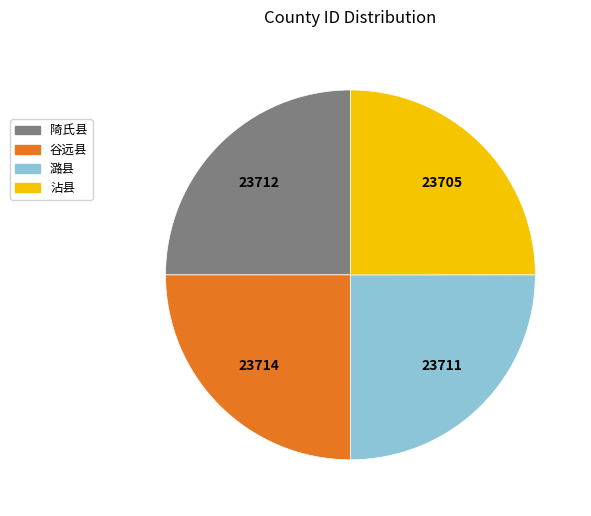

The 陭氏县 slice represents 25% of the pie. True or false?

True